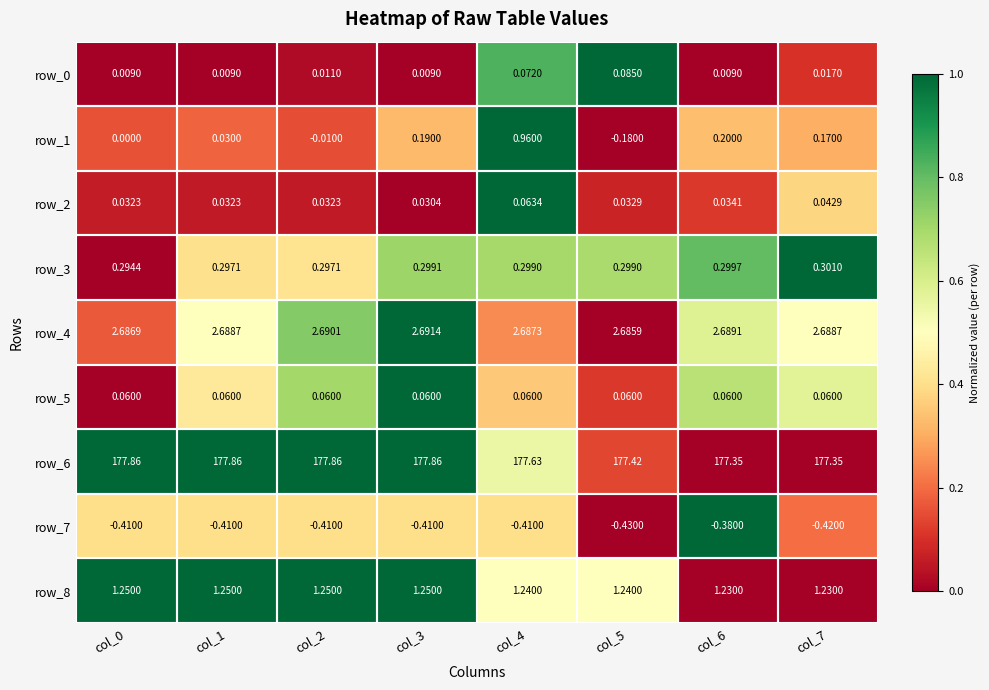

Is the value of row_6 at col_0 greater than the value of row_8 at col_4?

Yes